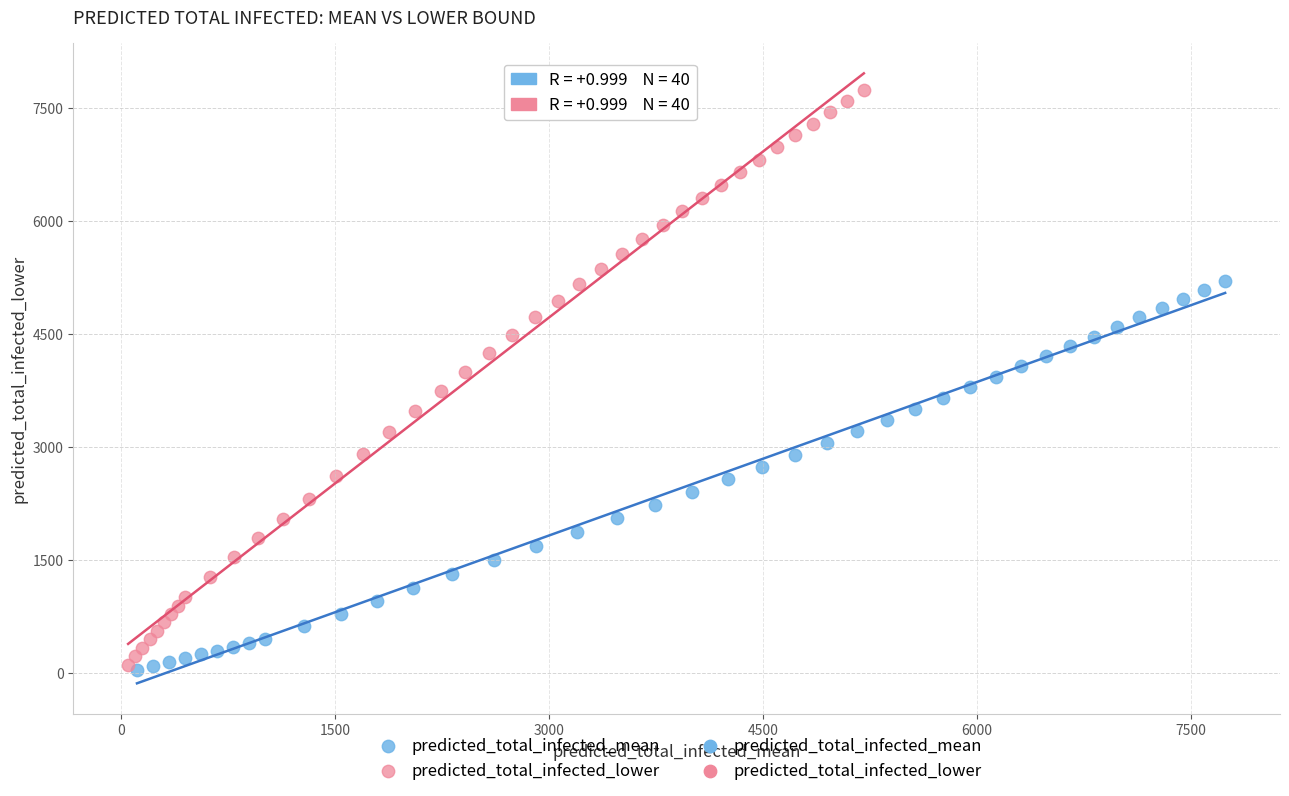

Which series contains the highest Y value?

predicted_total_infected_lower